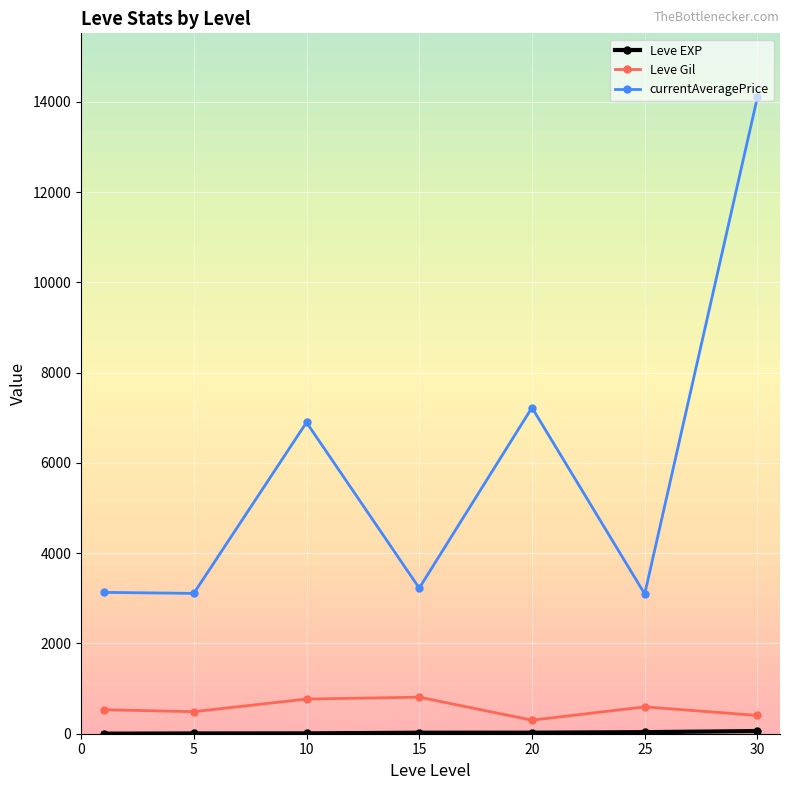

True or false: currentAveragePrice has more than 0 interior local peaks.

True